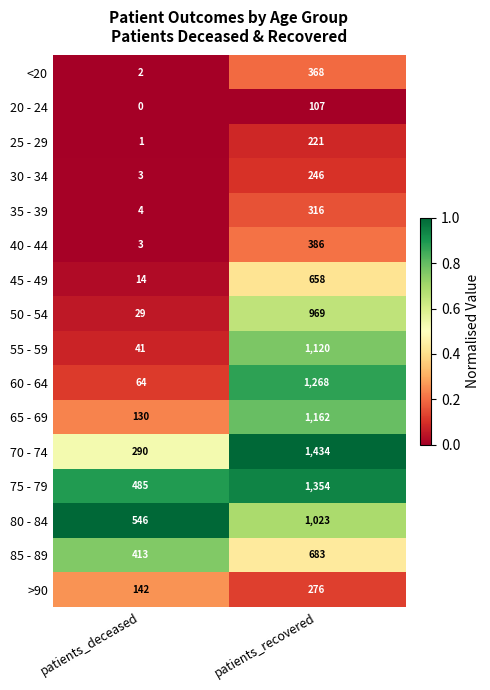

Is it true that 20 - 24 equals 0 at patients_deceased?

True